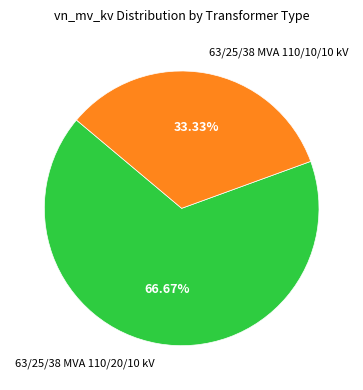

To the nearest percent, what is the combined percentage of 63/25/38 MVA 110/10/10 kV and 63/25/38 MVA 110/20/10 kV?

100%